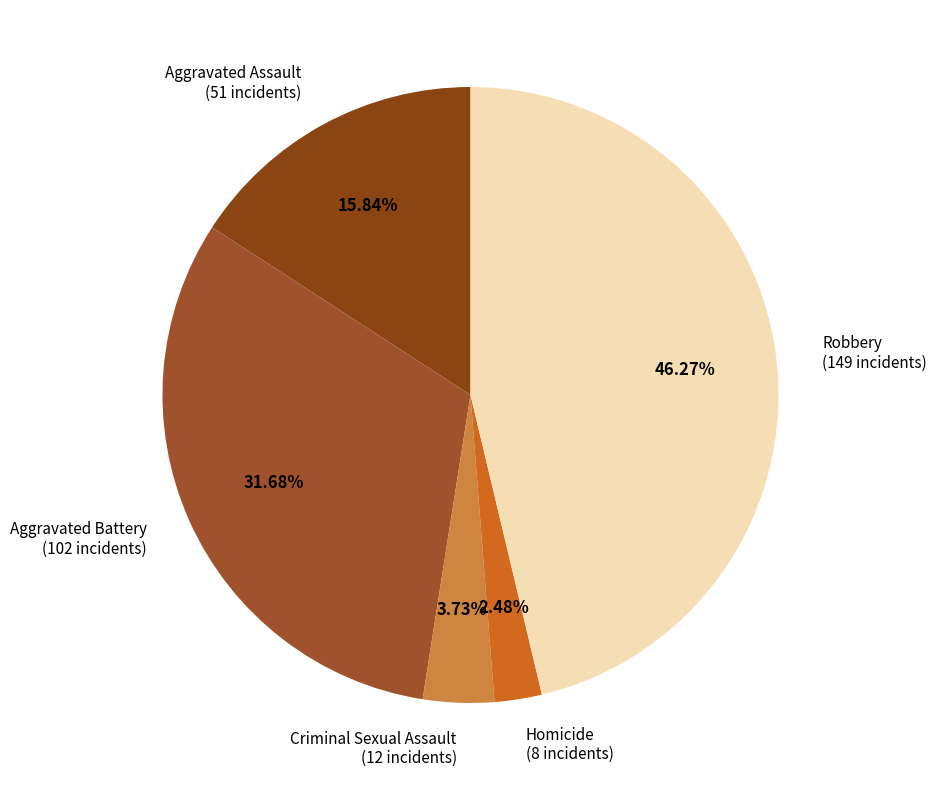

Does Aggravated Assault account for over 50% of the chart?

No